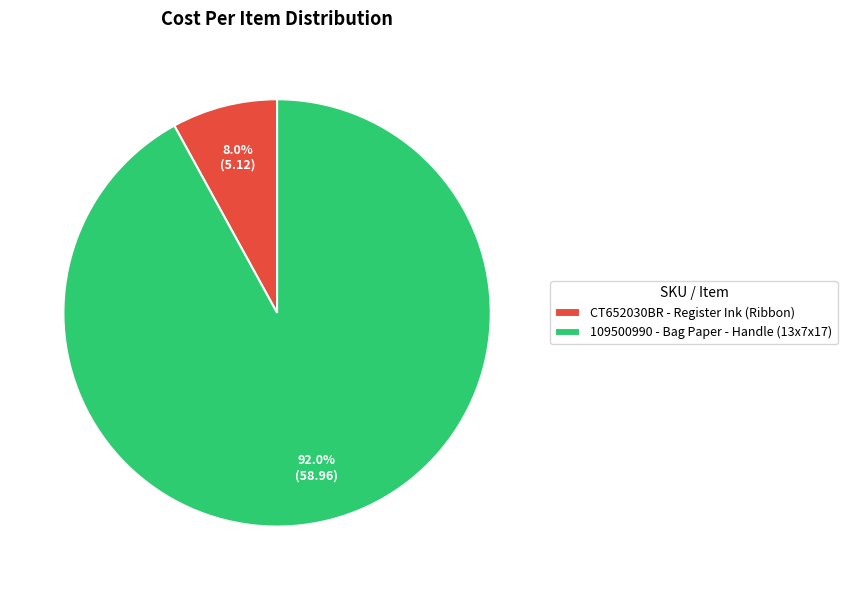

Do CT652030BR and 109500990 together represent more than half of the pie?

Yes